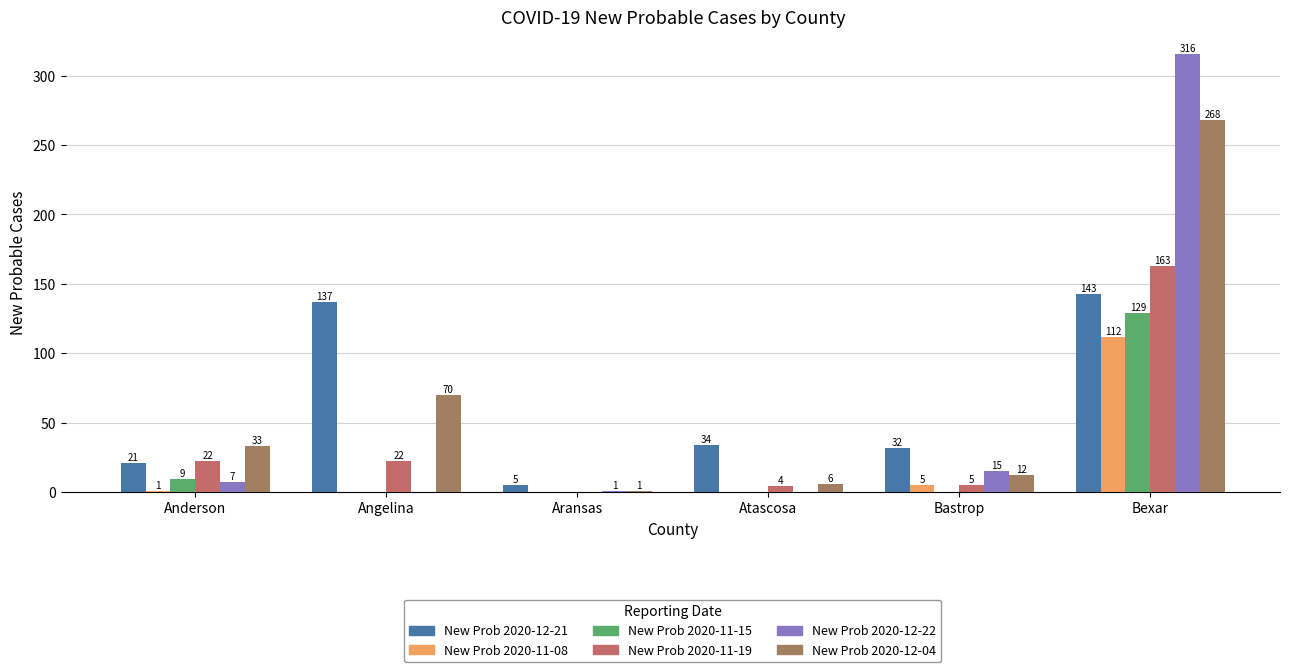

Which series has the widest spread of values?

New Prob 2020-12-22